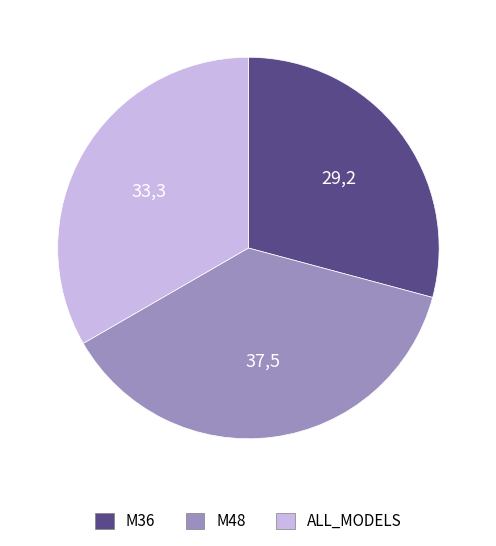

The M36 slice represents 21% of the pie. True or false?

False